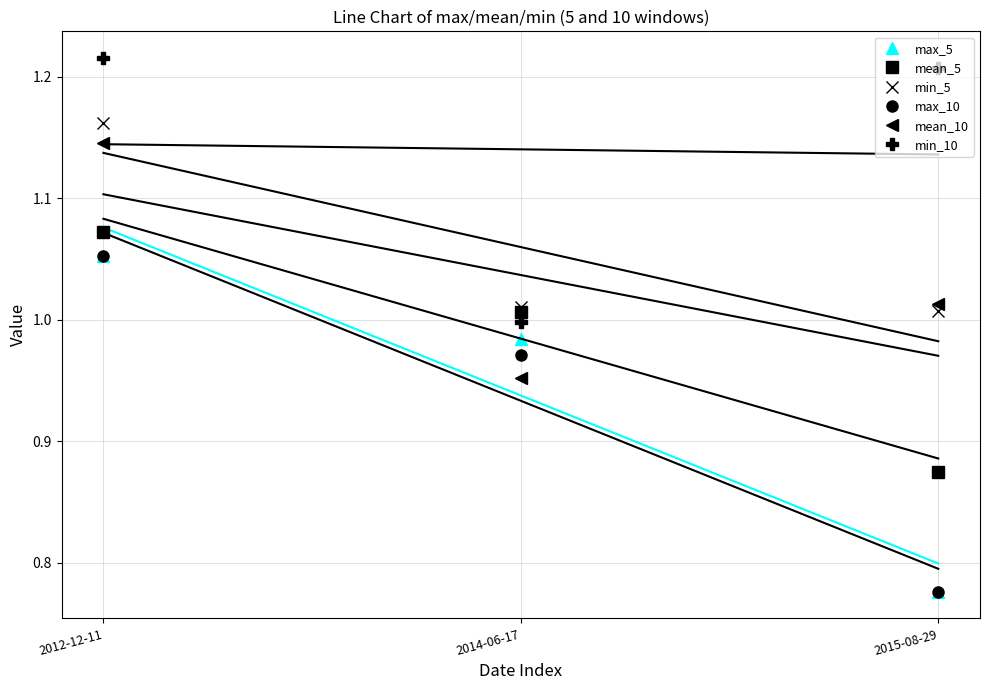

Reading right to left, transcribe all the data shown in this chart.

max_5: 0.8	1.0	1.1
mean_5: 0.9	1.0	1.1
min_5: 1.0	1.0	1.2
max_10: 0.8	1.0	1.1
mean_10: 1.0	1.0	1.1
min_10: 1.2	1.0	1.2